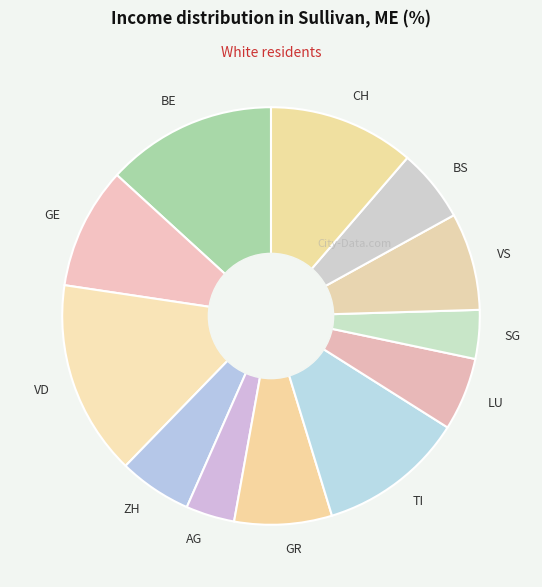

Approximately how many times larger is the value at SG compared to BE?

0.3